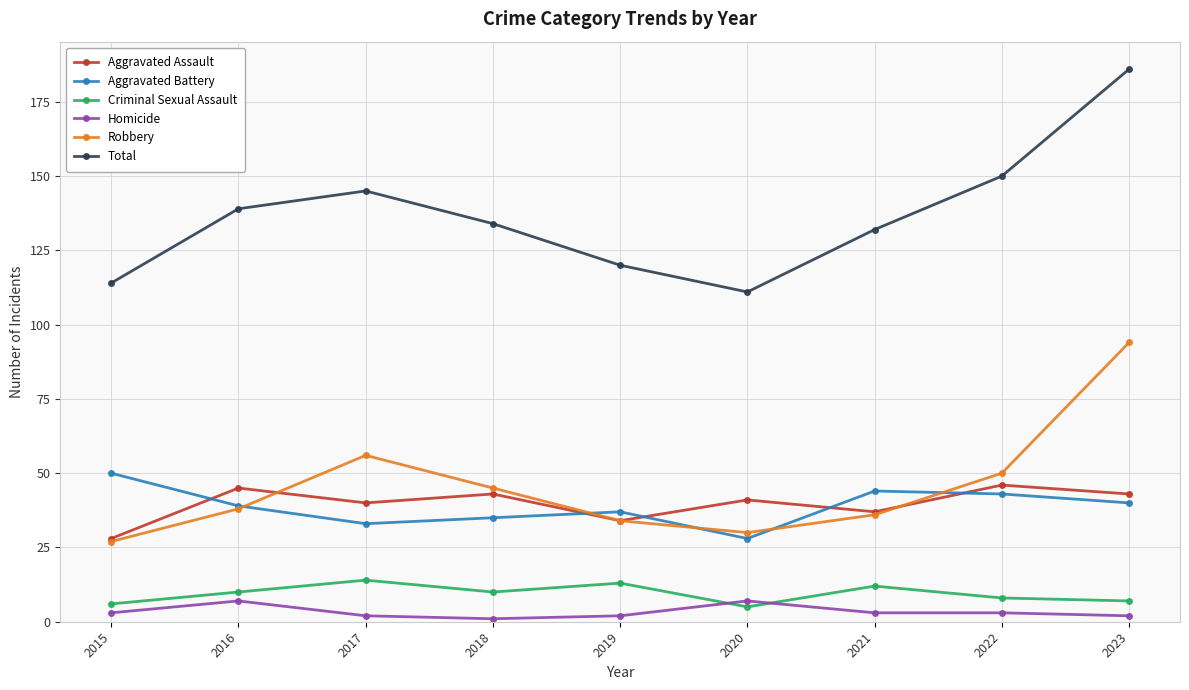

Is the value of Robbery at 2019 greater than the value of Total at 2019?

No